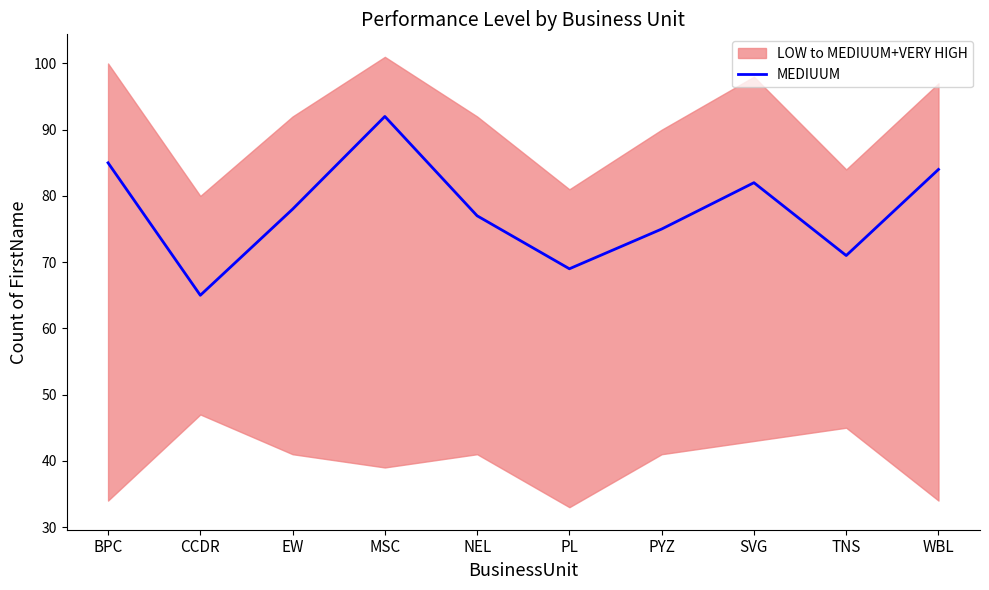

How many lines are shown in the chart?

1